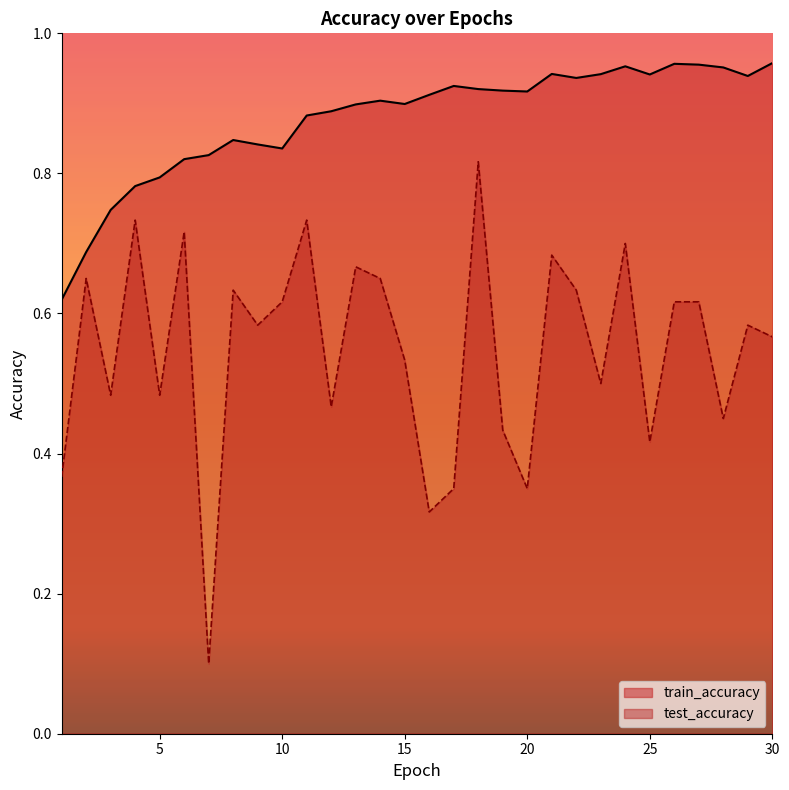

Is it true that train_accuracy equals 0.6 at 20?

False